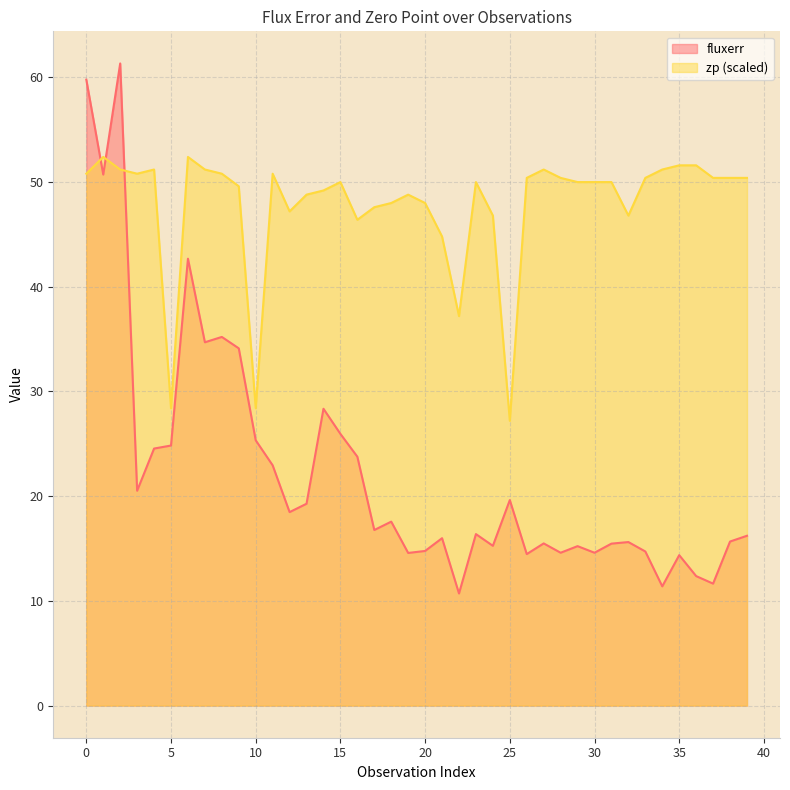

True or false: fluxerr and zp intersect in this chart.

True